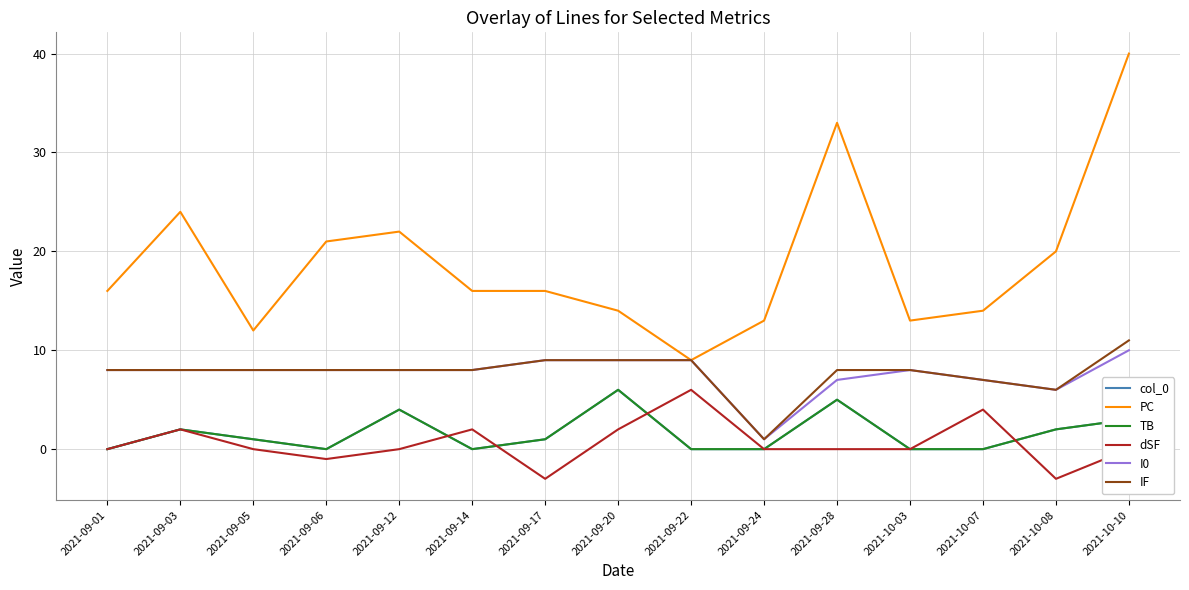

Does the chart have visible grid lines?

Yes